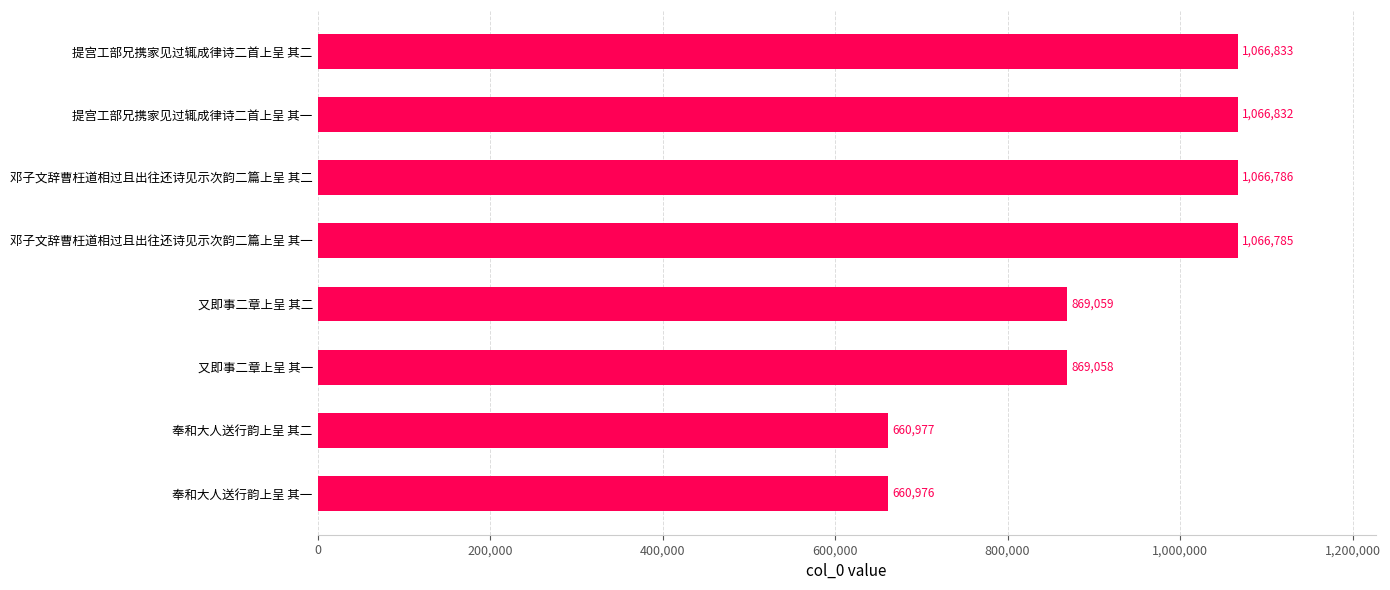

List the labels in order of value, largest first.

提宫工部兄携家见过辄成律诗二首上呈 其二, 提宫工部兄携家见过辄成律诗二首上呈 其一, 邓子文辞曹枉道相过且出往还诗见示次韵二篇上呈 其二, 邓子文辞曹枉道相过且出往还诗见示次韵二篇上呈 其一, 又即事二章上呈 其二, 又即事二章上呈 其一, 奉和大人送行韵上呈 其二, 奉和大人送行韵上呈 其一